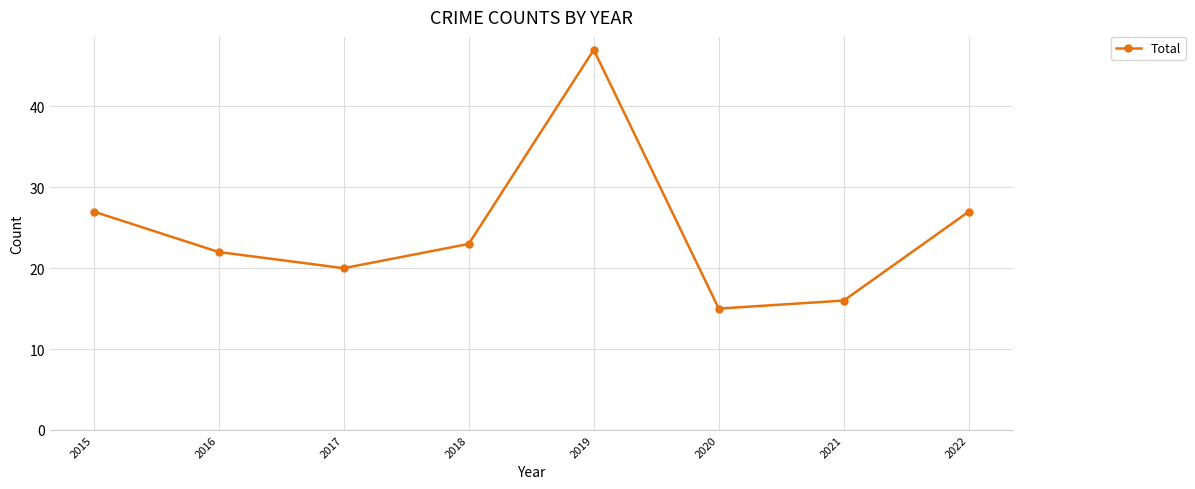

What is the change in value from 2019 to 2022?

-20